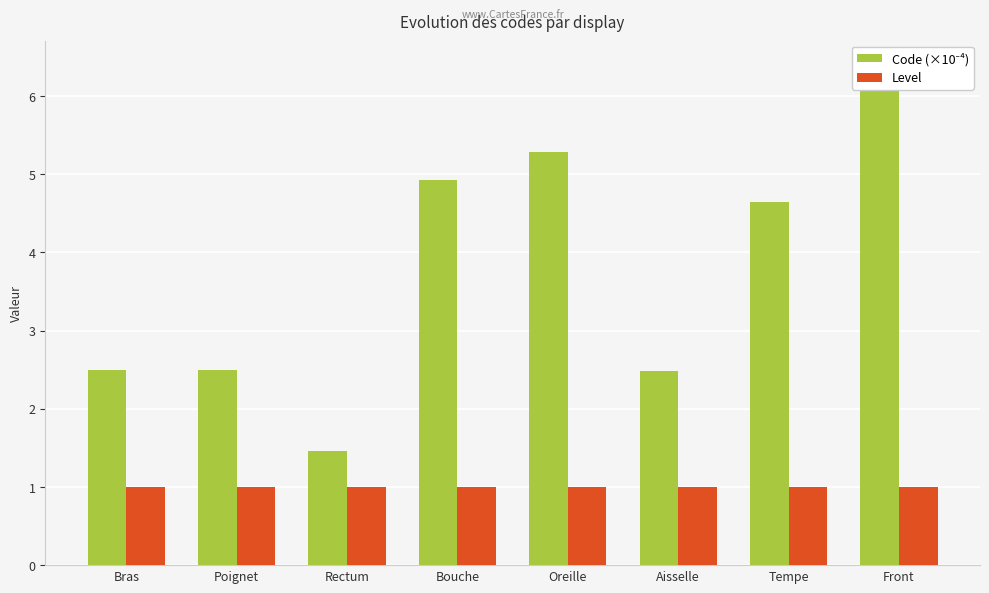

Does the chart contain stacked bars?

No